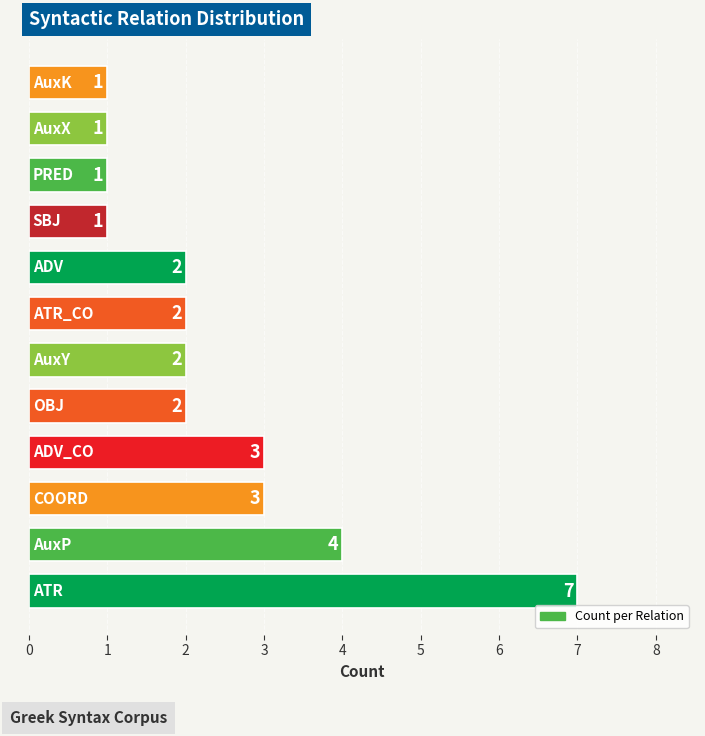

How many data points does each series have?

12